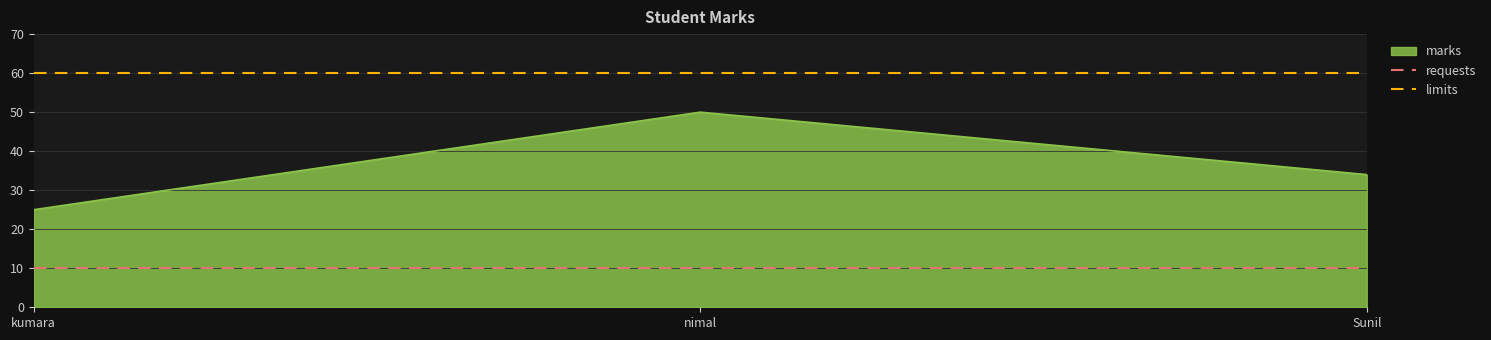

What is the average value of the requests series?

10